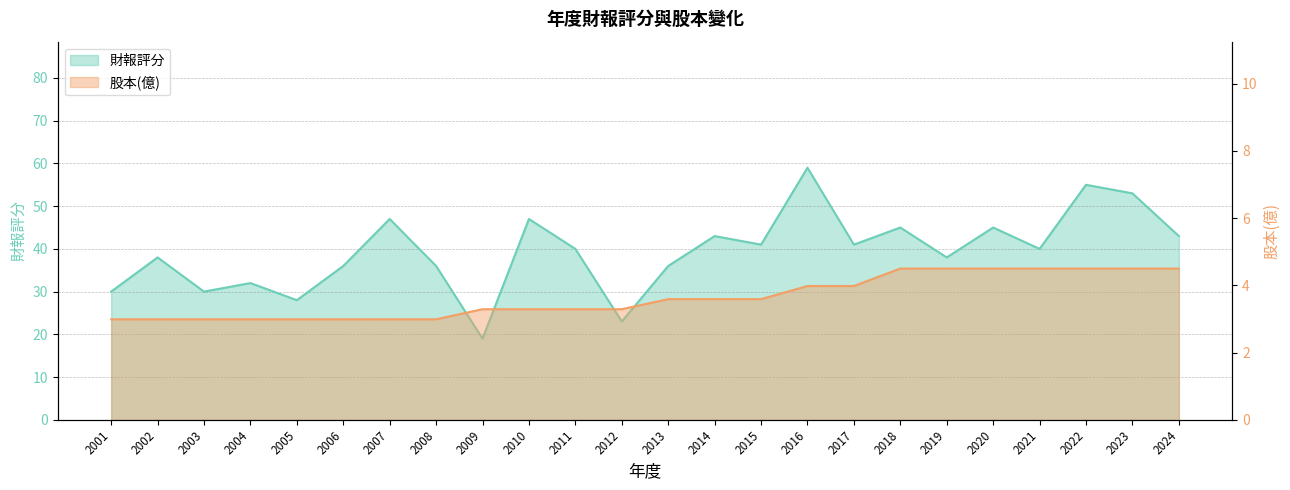

Which label corresponds to the smallest value in the chart?

2001